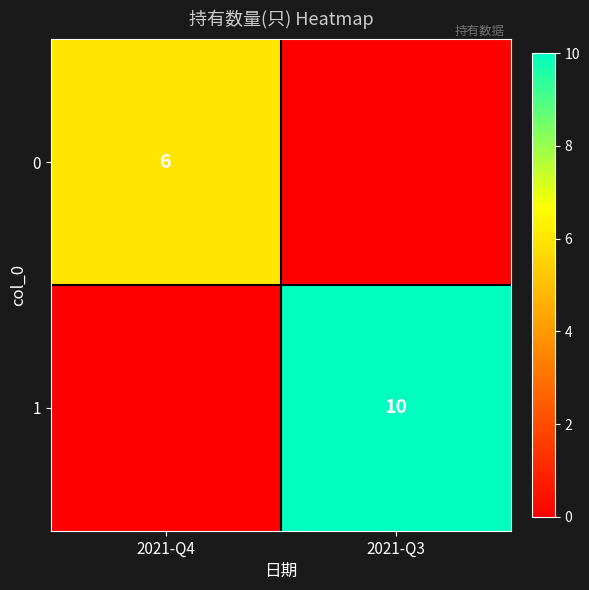

Is the value of 1 at 2021-Q3 greater than the value of 0 at 2021-Q4?

Yes